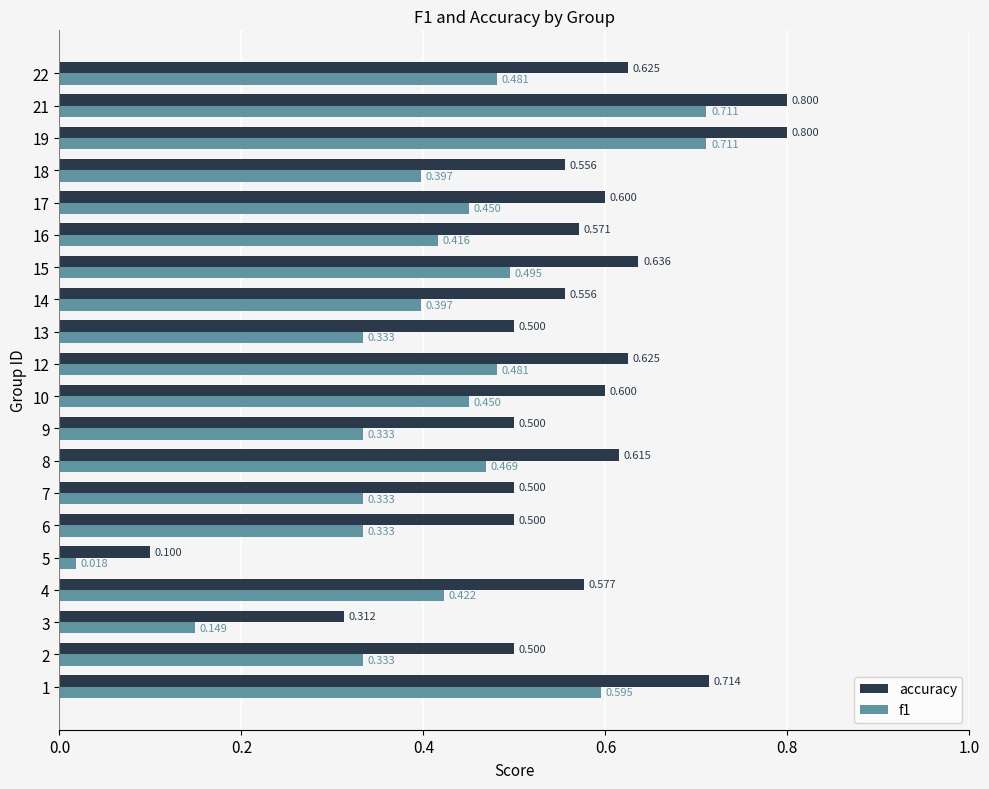

How many accuracy values are between 0 and 1?

20